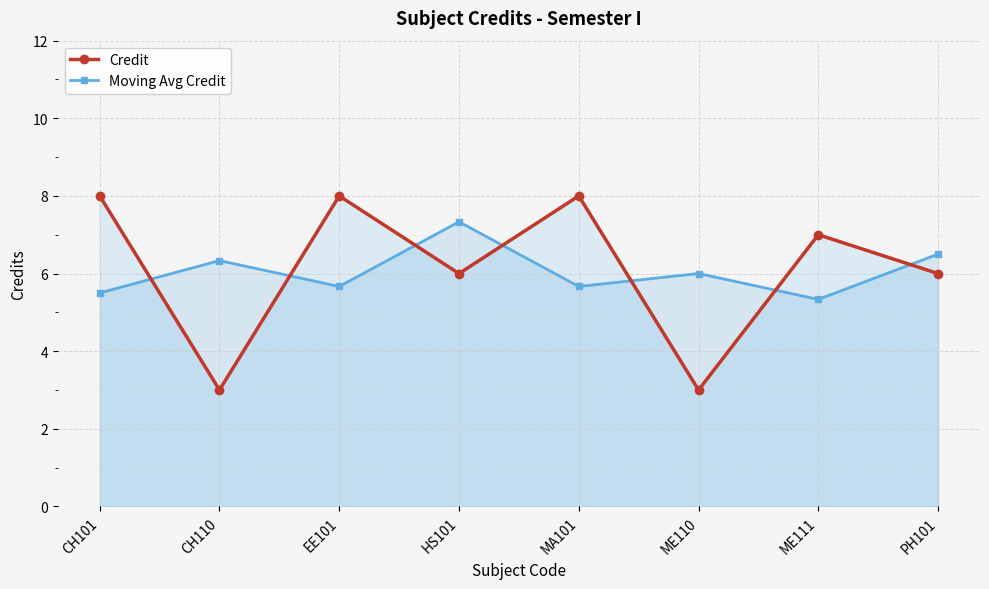

At which category is the sum across all series the highest?

EE101